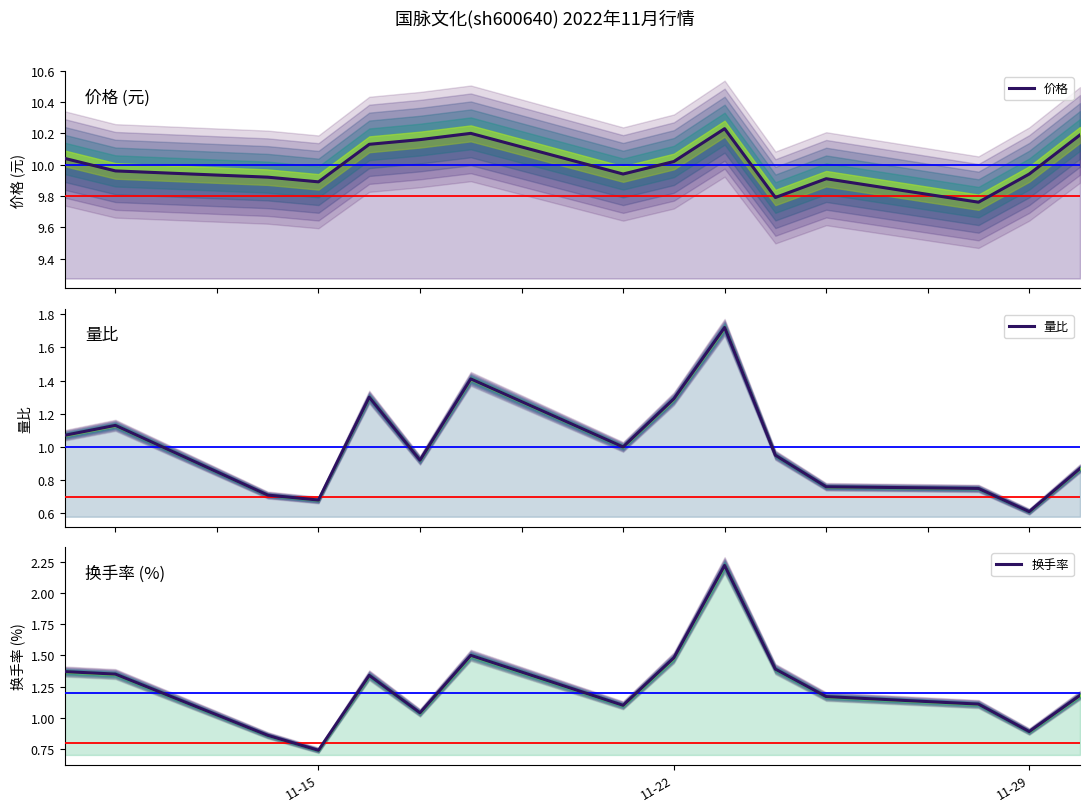

What is the value of the 量比 point at the 5th from the left?

1.3